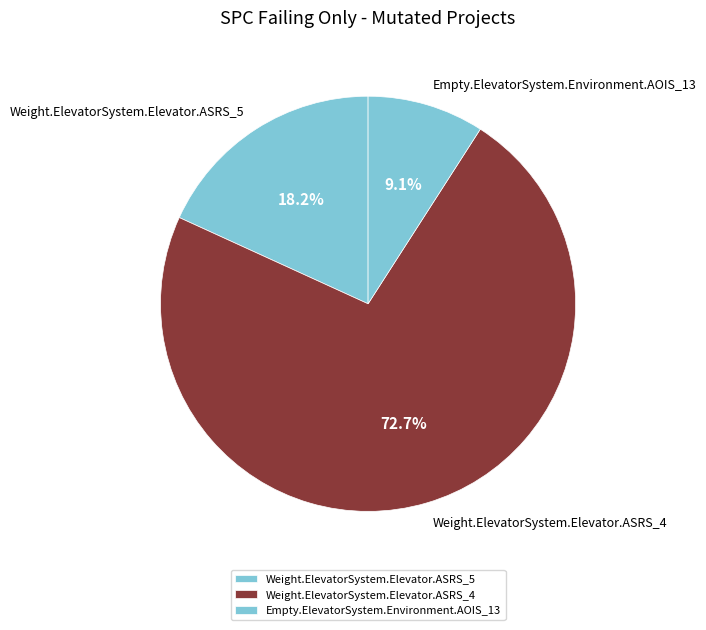

To the nearest percent, what is the combined percentage of Weight.ElevatorSystem.Elevator.ASRS_5 and Weight.ElevatorSystem.Elevator.ASRS_4?

91%